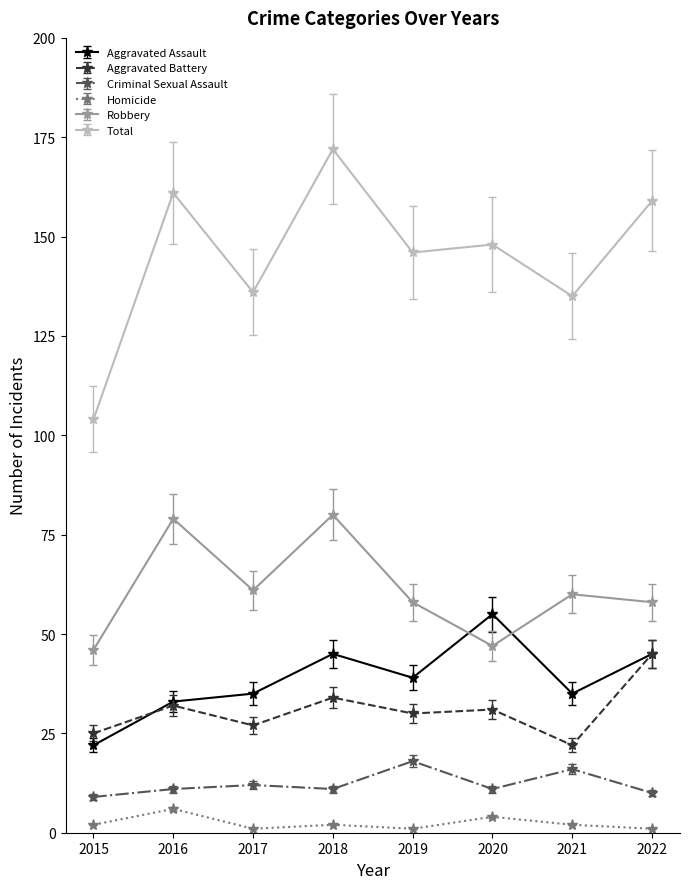

Which series changed the most between 2018 and 2020?

Robbery